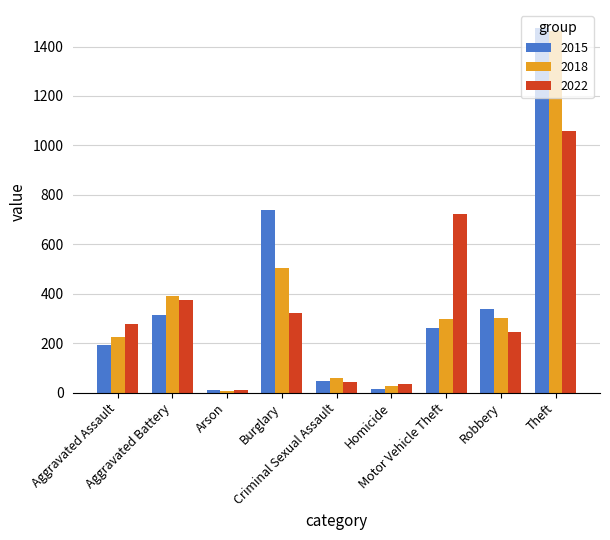

What is the difference between the 2015 values at Motor Vehicle Theft and Arson?

254